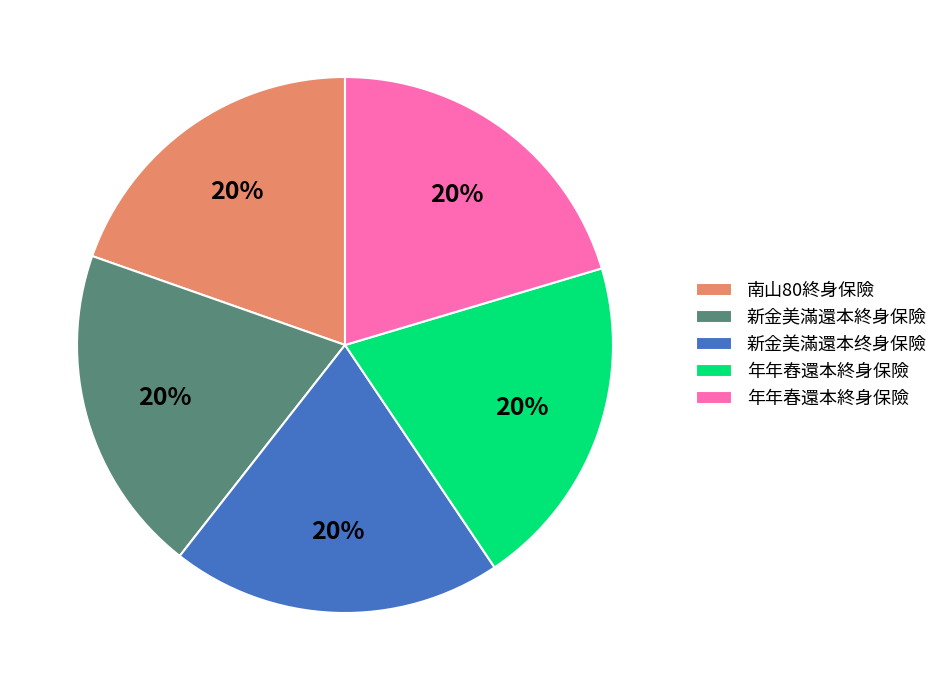

Does any single category account for the majority?

No